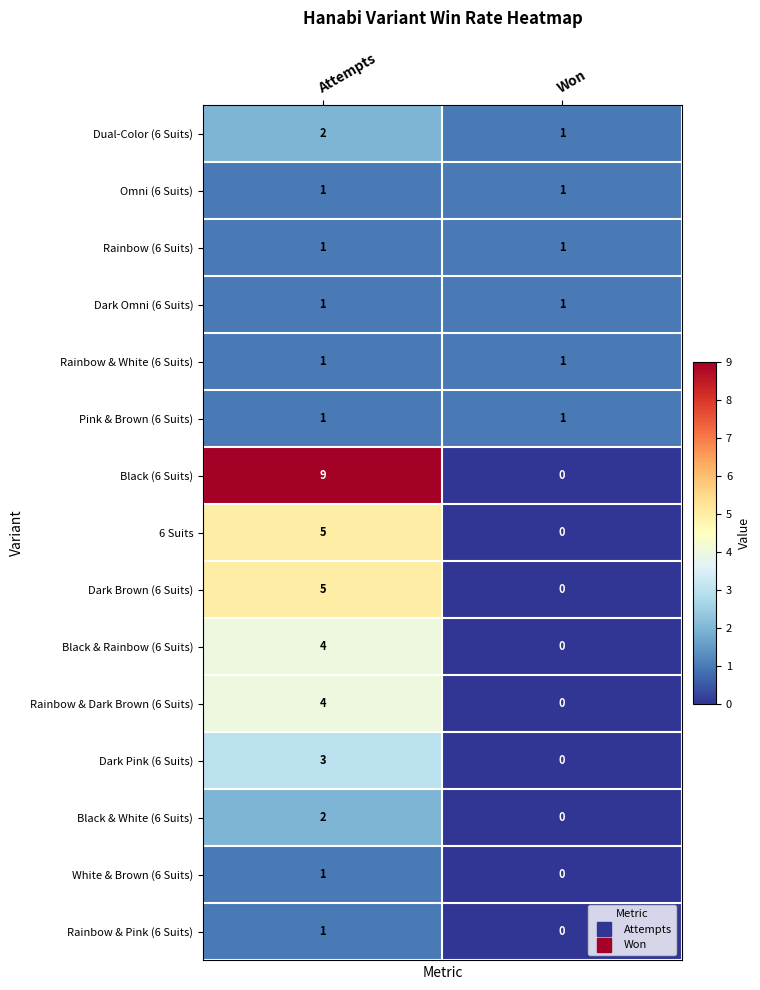

At which label does Black & Rainbow (6 Suits) reach its minimum?

Won